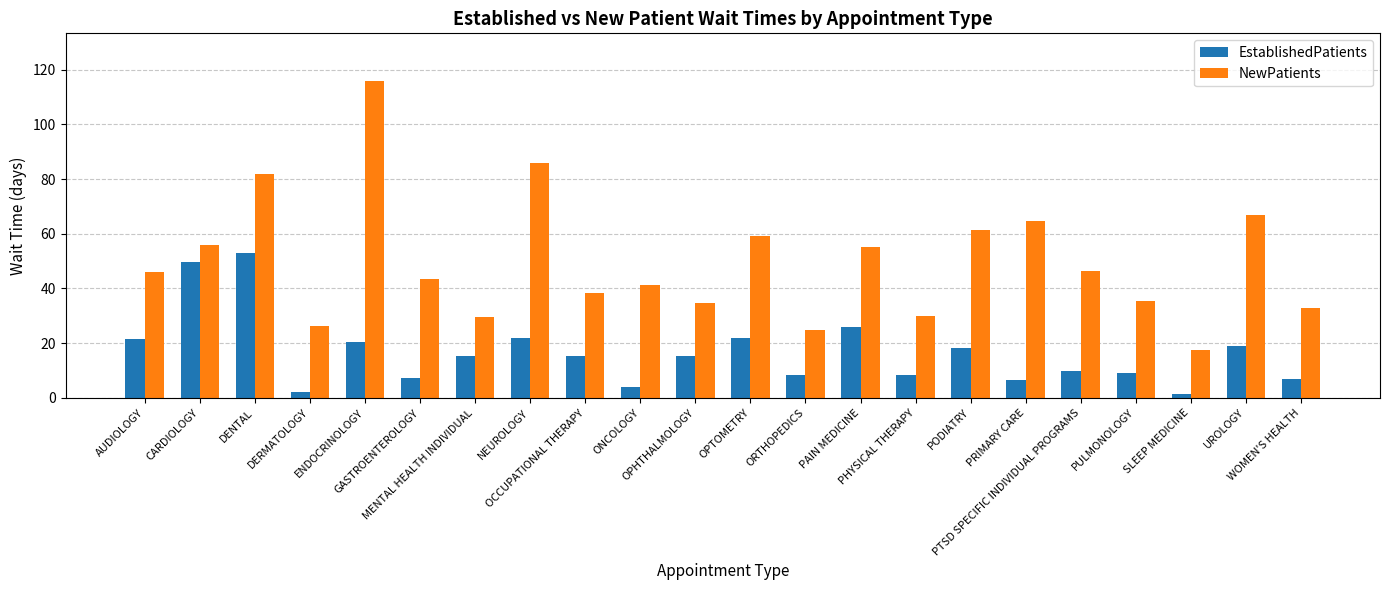

The value of EstablishedPatients at PTSD SPECIFIC INDIVIDUAL PROGRAMS is 9.7. True or false?

True